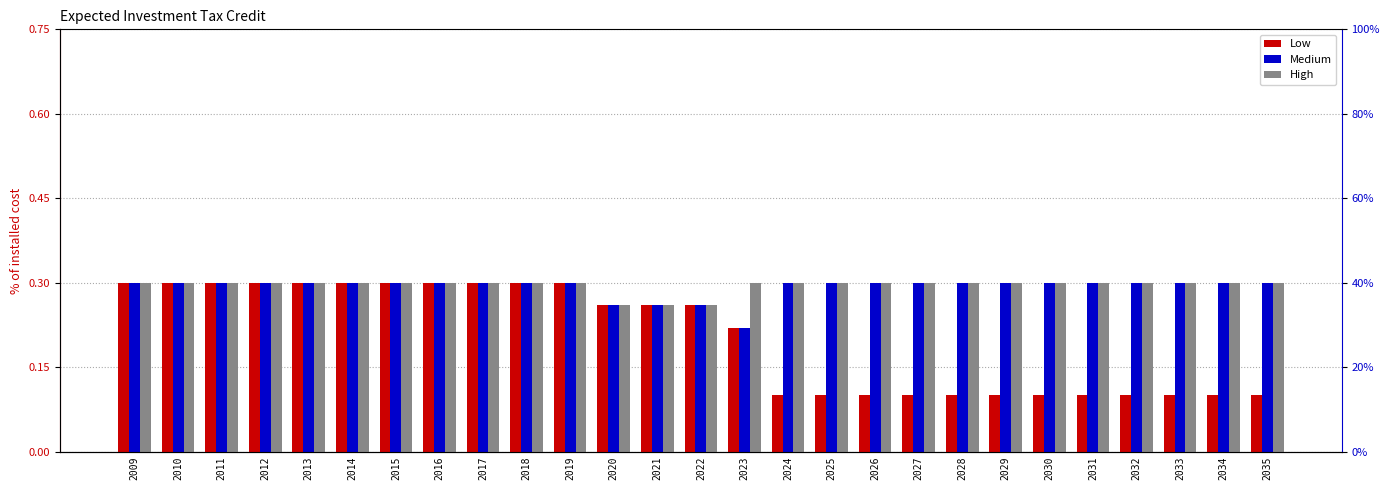

At which label is High closest to 0?

2020